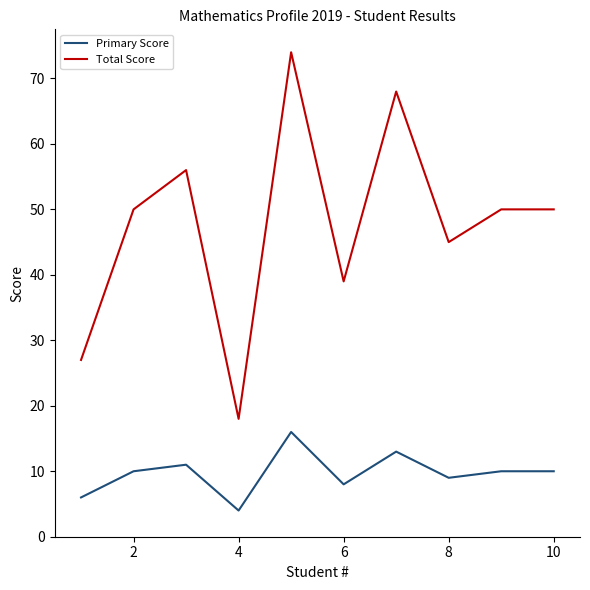

True or false: Primary Score and Total Score intersect in this chart.

False